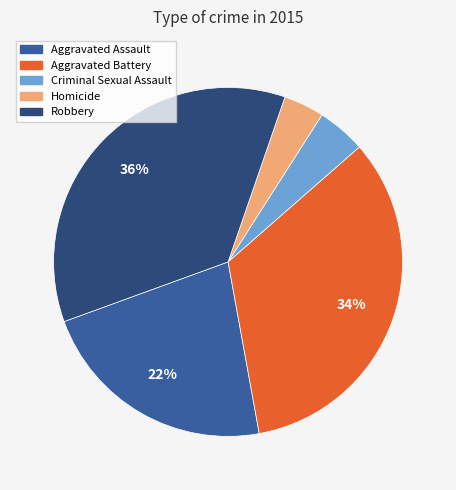

True or false: Aggravated Battery accounts for 44% of the total.

False